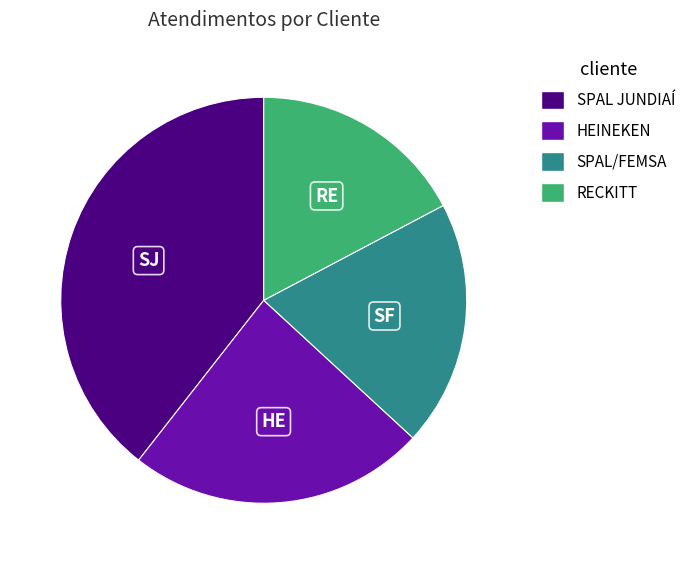

How many segments does this pie chart have?

4